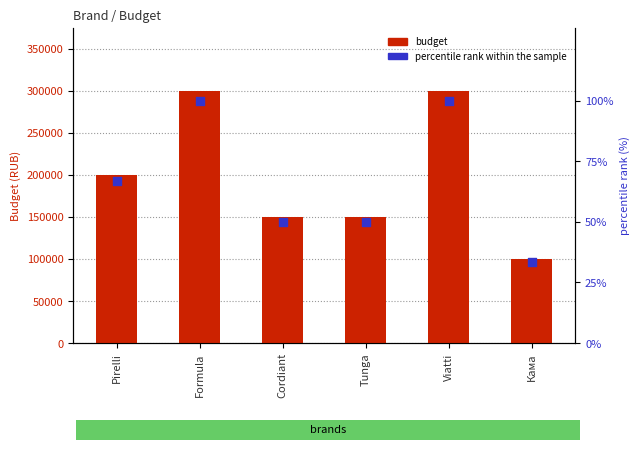

Which series reaches the minimum Y coordinate?

percentile rank within the sample